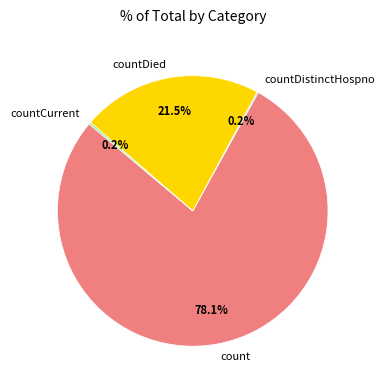

Is there any slice that represents more than half of the pie?

Yes